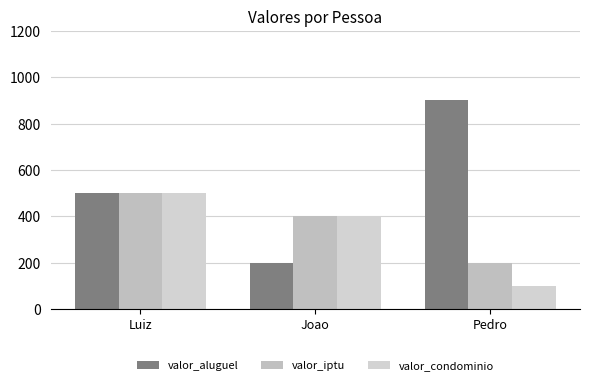

Are the bars grouped side by side (vs. stacked)?

Yes